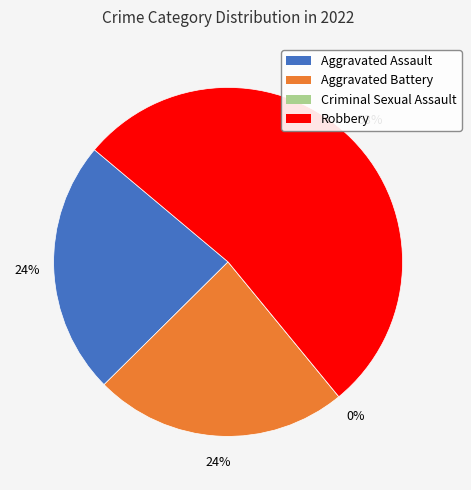

To the nearest percent, what is the combined percentage of Aggravated Assault and Criminal Sexual Assault?

24%